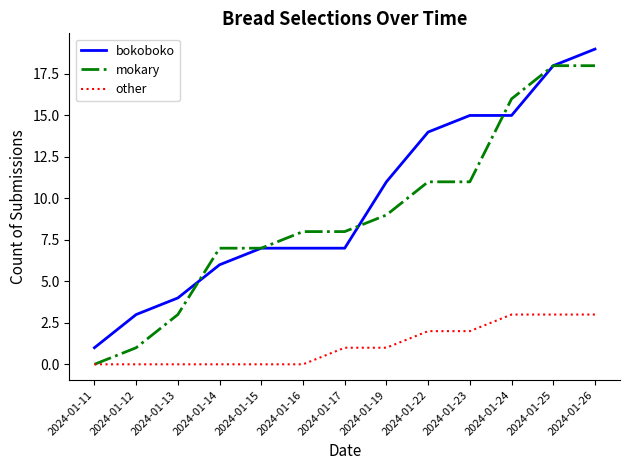

Rank the series by their maximum value, from highest to lowest.

bokoboko, mokary, other